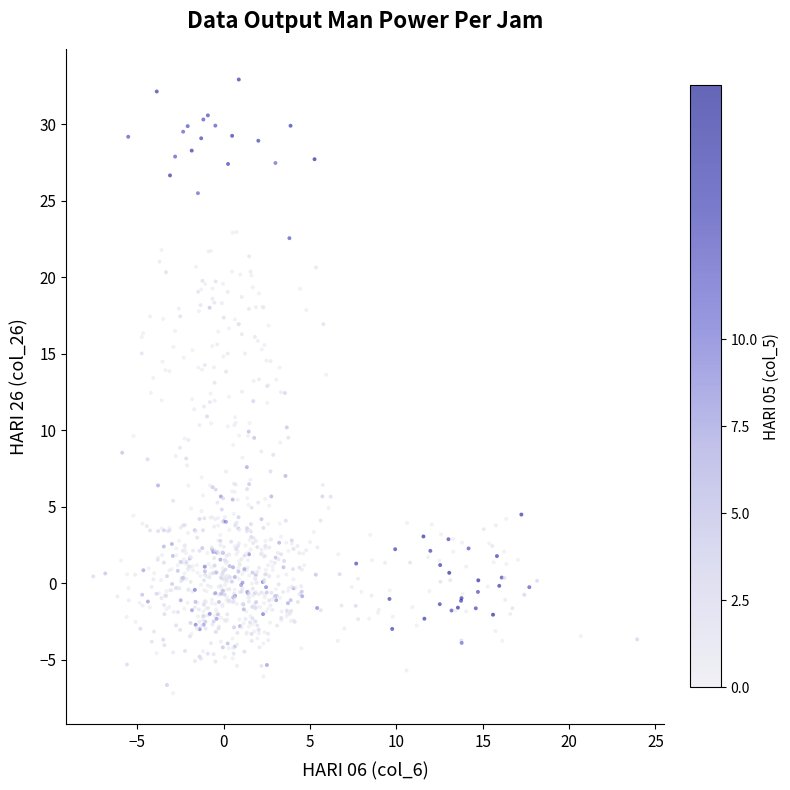

How many data points are displayed?

800